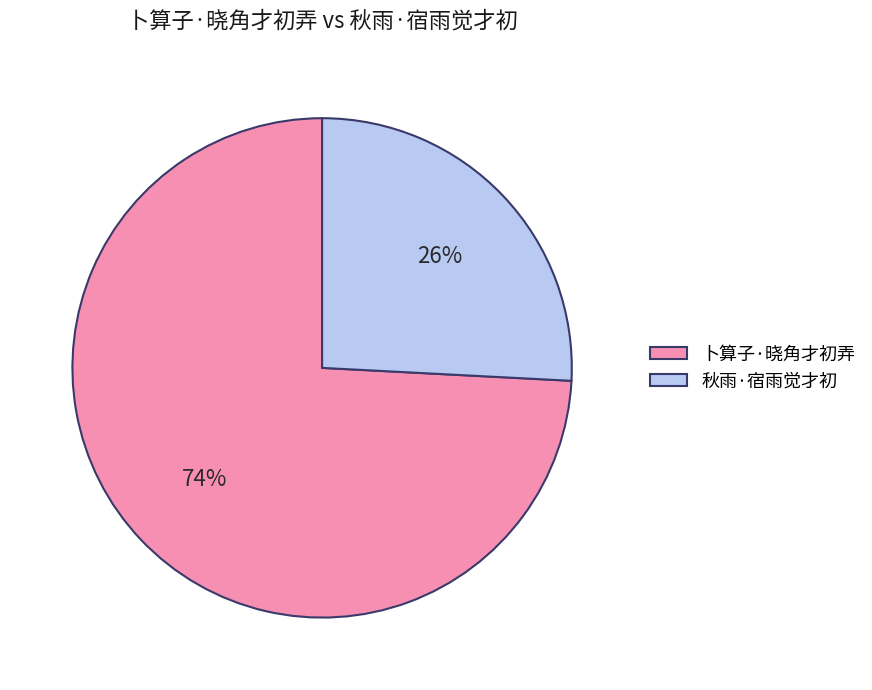

Combined, do 卜算子·晓角才初弄 and 秋雨·宿雨觉才初 account for over 50%?

Yes